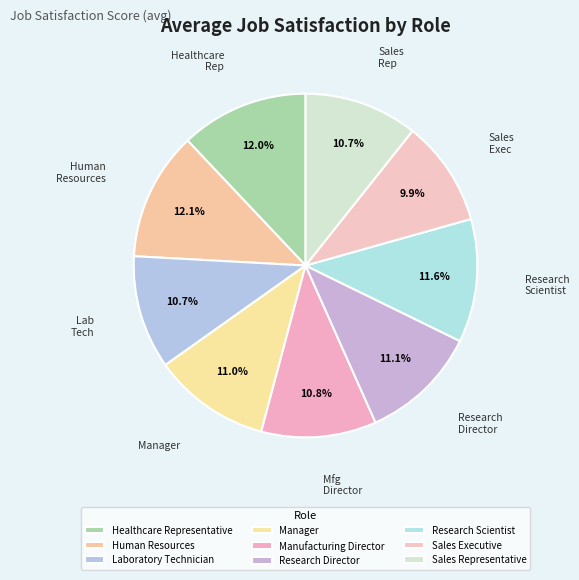

Which category has the smallest portion of the pie?

Sales Executive